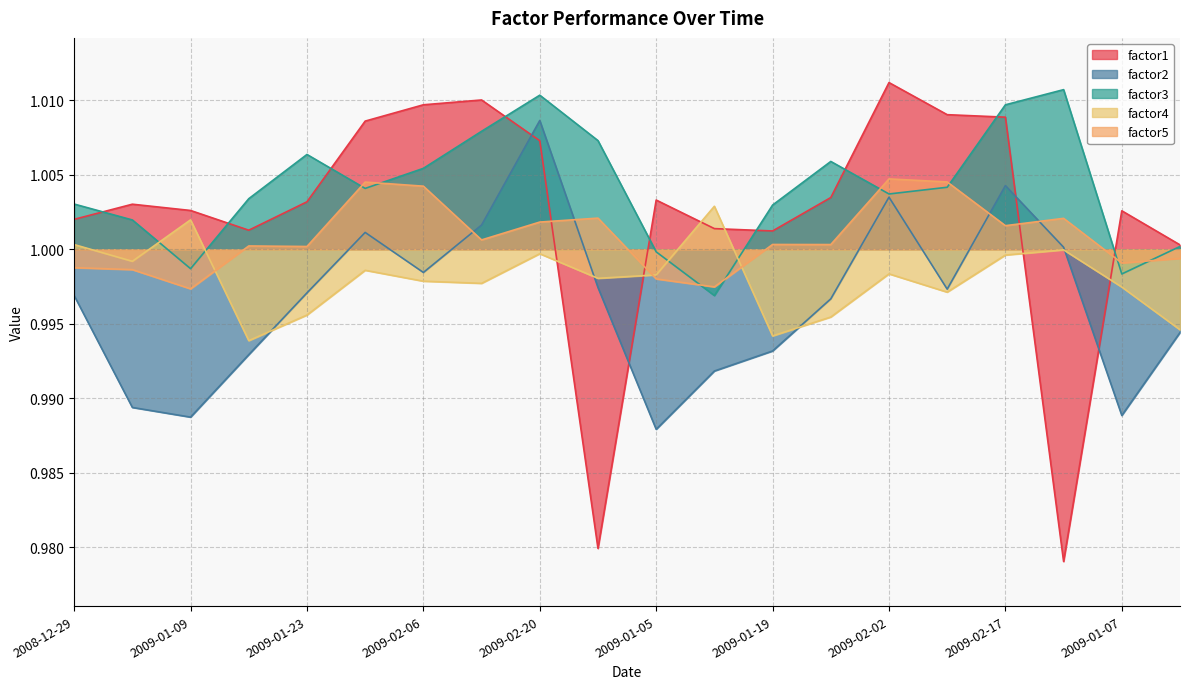

What is the average value of the factor1 series?

1.0